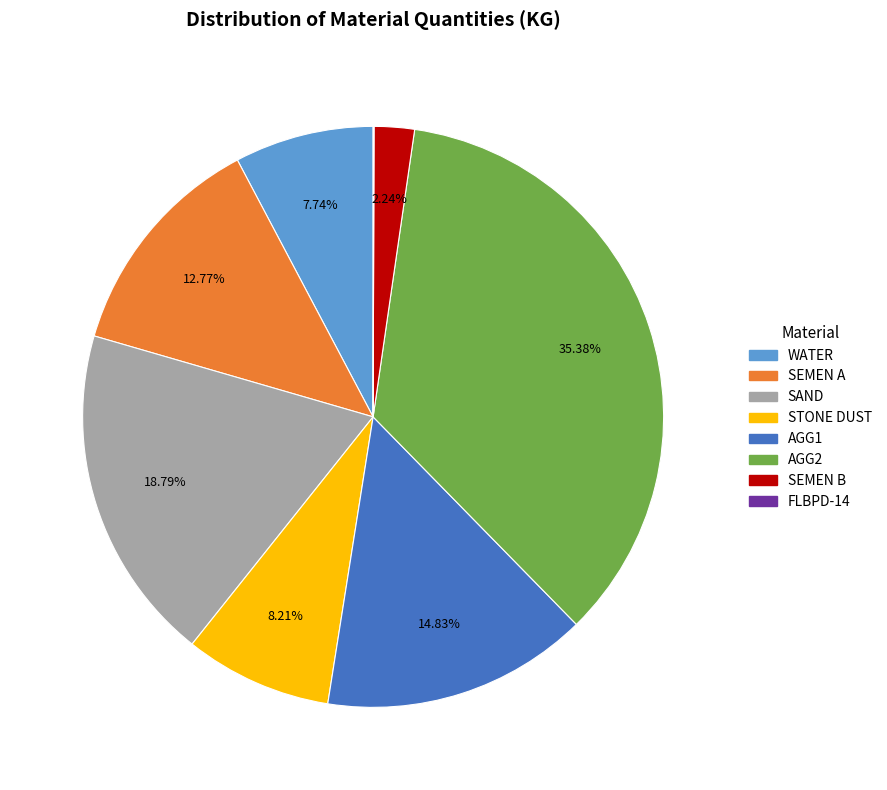

Does any single category account for the majority?

No